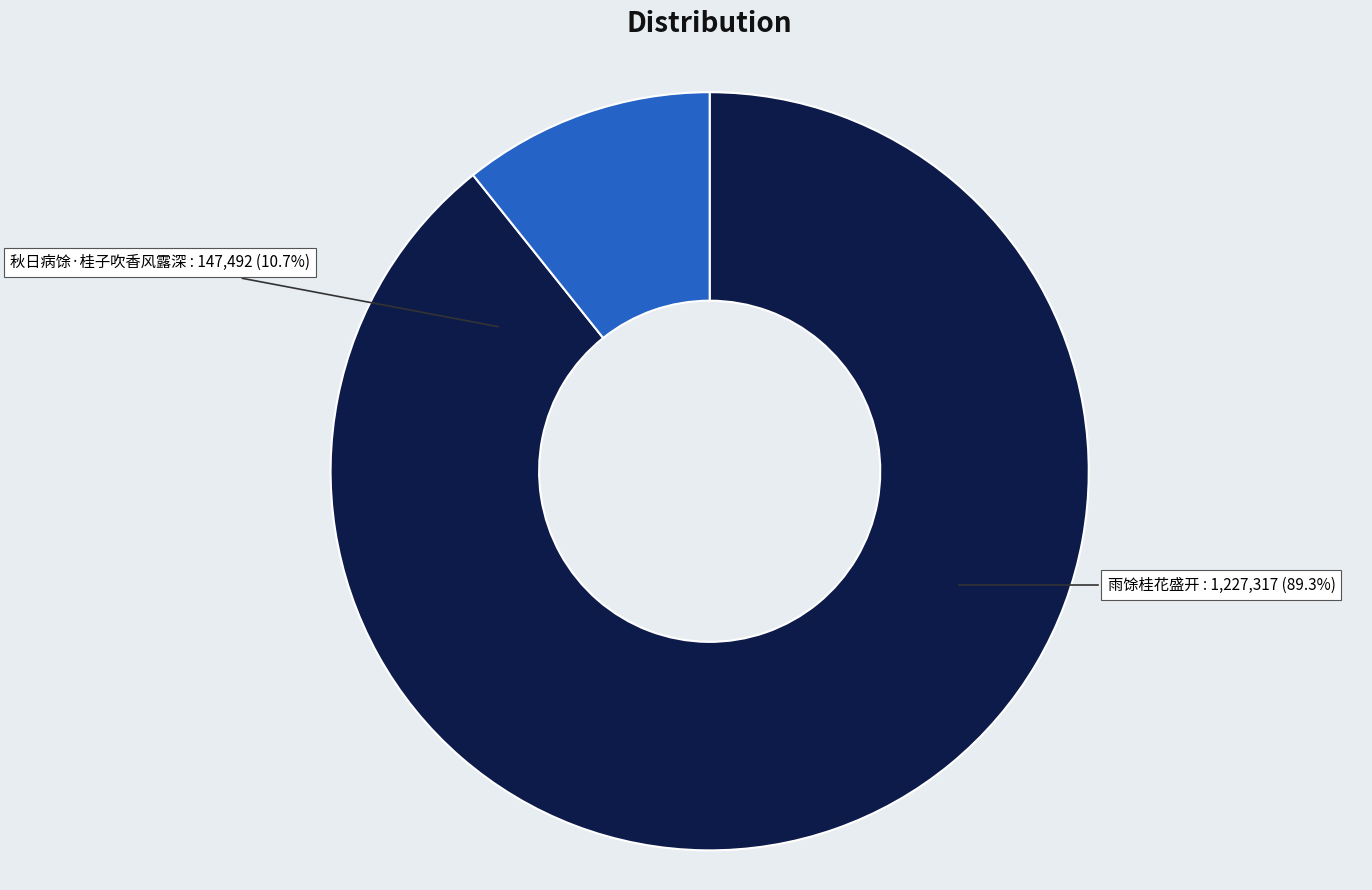

Rank the categories by value from lowest to highest.

秋日病馀·桂子吹香风露深, 雨馀桂花盛开